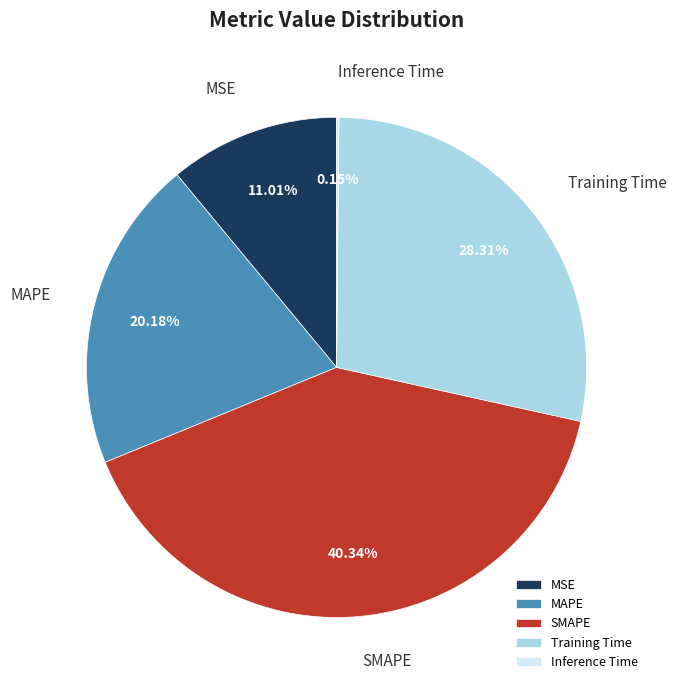

Which slice is the largest?

SMAPE